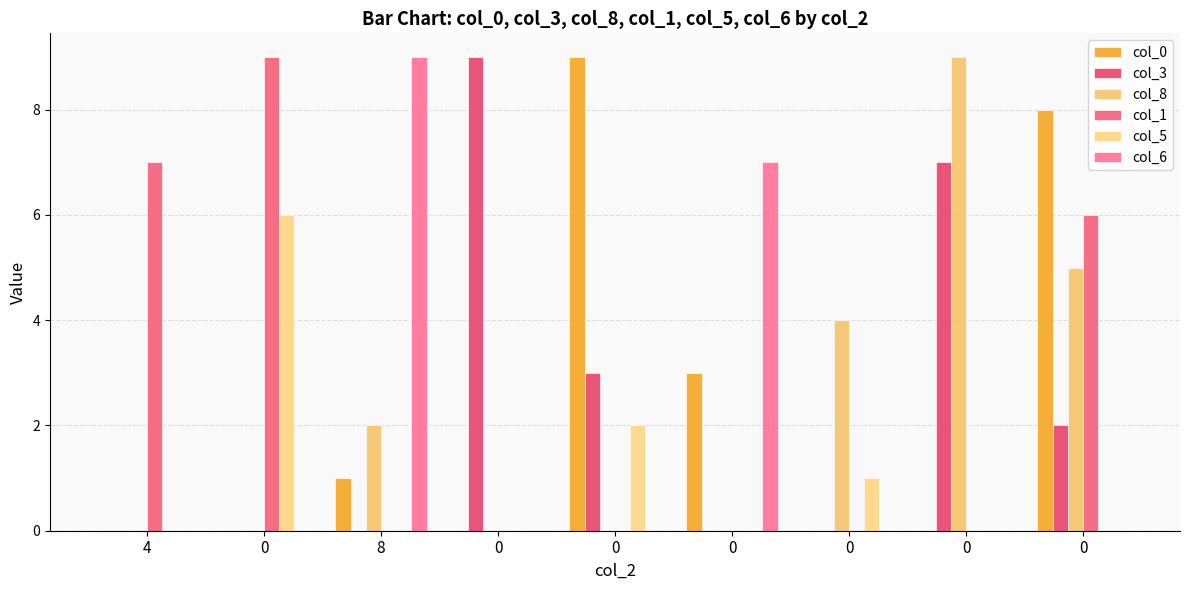

Rank the series by their maximum value, from highest to lowest.

col_0, col_3, col_8, col_1, col_6, col_5